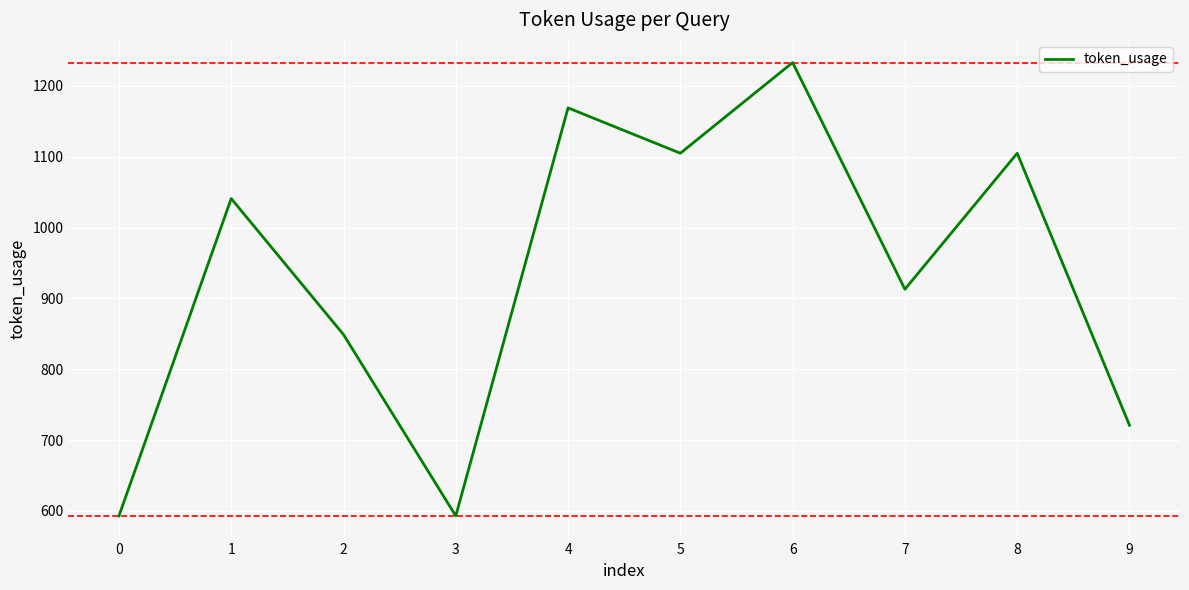

Approximately how many times larger is the value at 5 compared to 9?

1.5